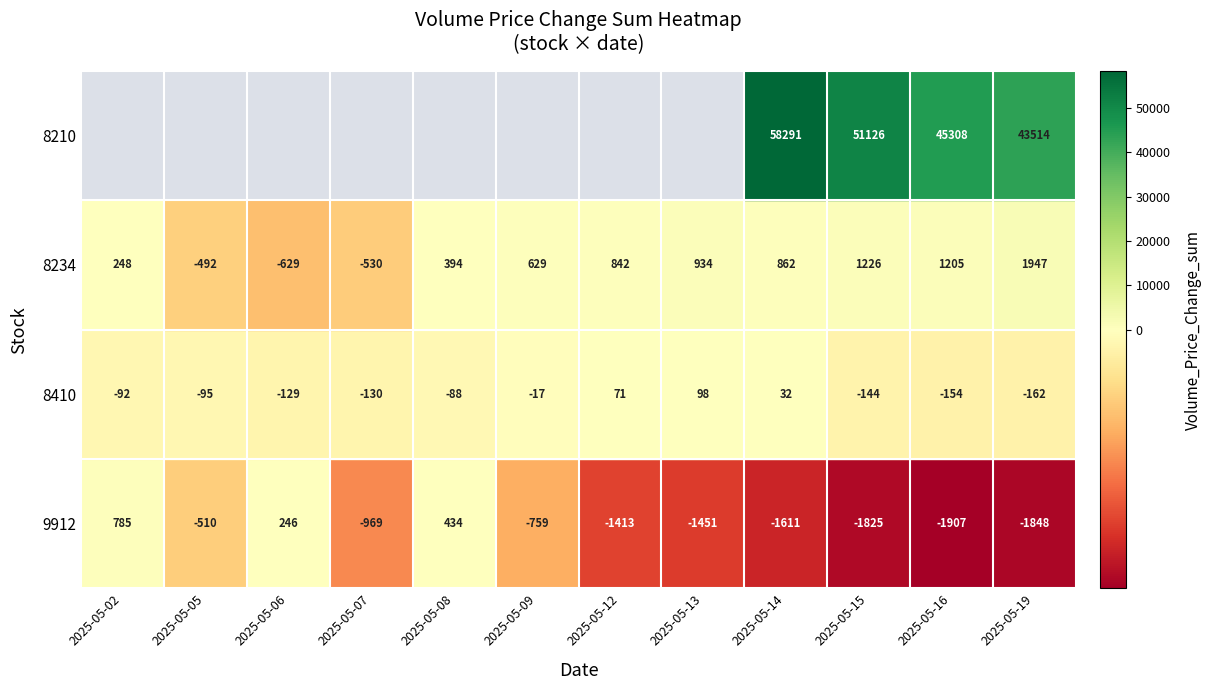

Reading right to left, extract all data points from this chart.

9912: -1848.2	-1906.6	-1825.4	-1610.5	-1451.4	-1412.8	-759.4	433.8	-968.8	245.8	-510.3	785.1
8410: -161.6	-154.3	-144.1	31.5	98.5	70.9	-16.7	-88.0	-129.7	-129.0	-94.7	-91.7
8234: 1947.2	1204.8	1226.2	861.7	934.1	841.7	629.2	394.4	-530.1	-629.1	-491.7	248.2
8210: 43514.4	45307.9	51126.0	58290.7	0.0	0.0	0.0	0.0	0.0	0.0	0.0	0.0